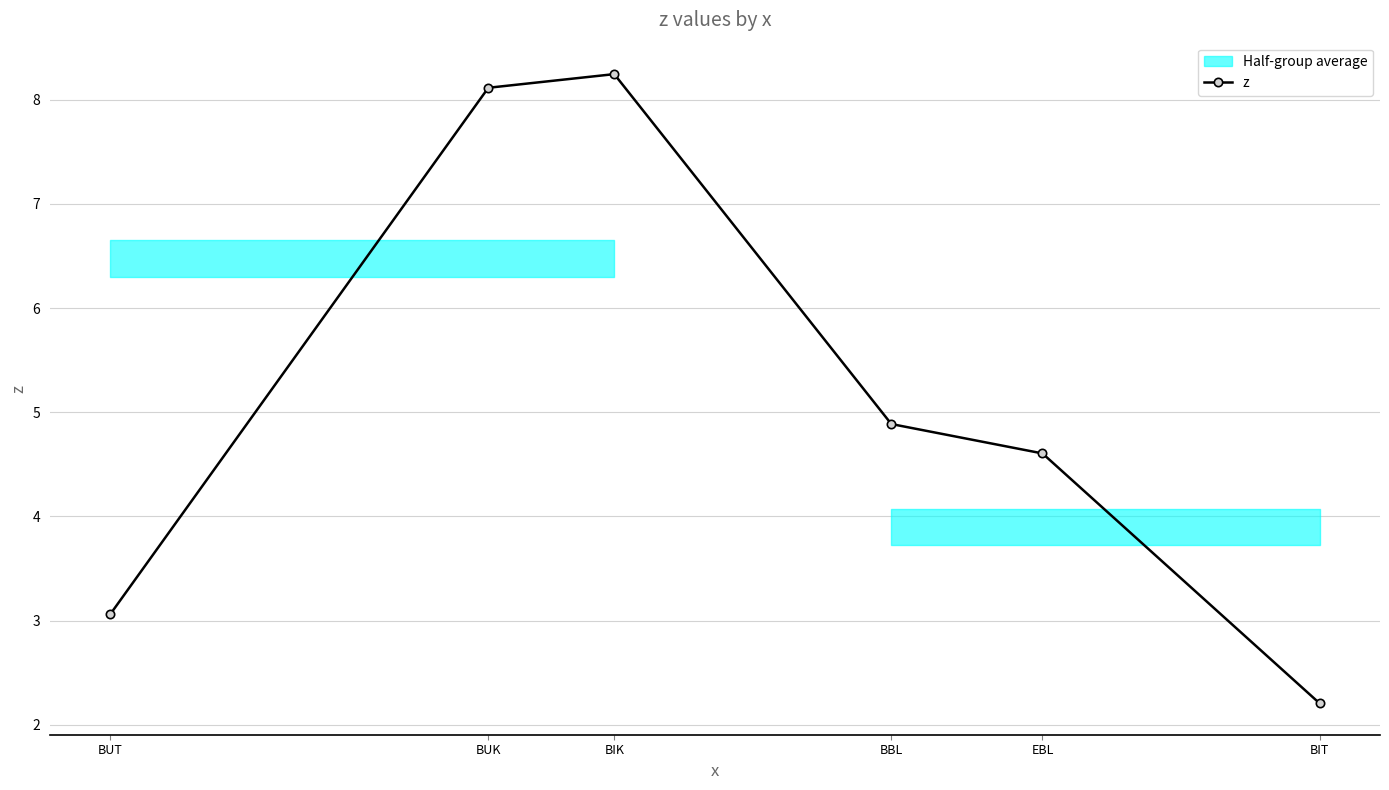

How many categories are shown in the chart?

6